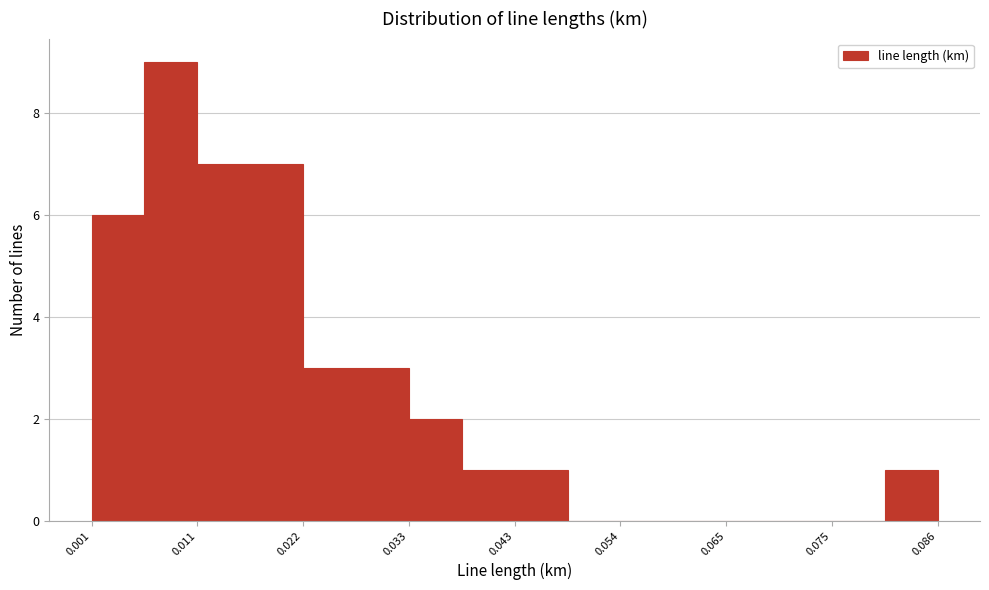

Read against the x-axis, roughly where is the centre of the tallest bar?

0.008